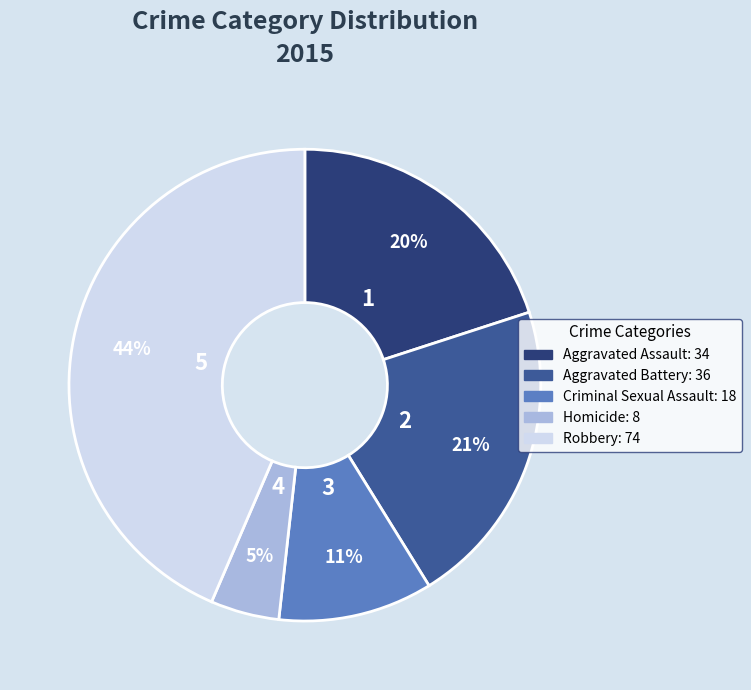

To the nearest percent, what is the average slice percentage?

20%